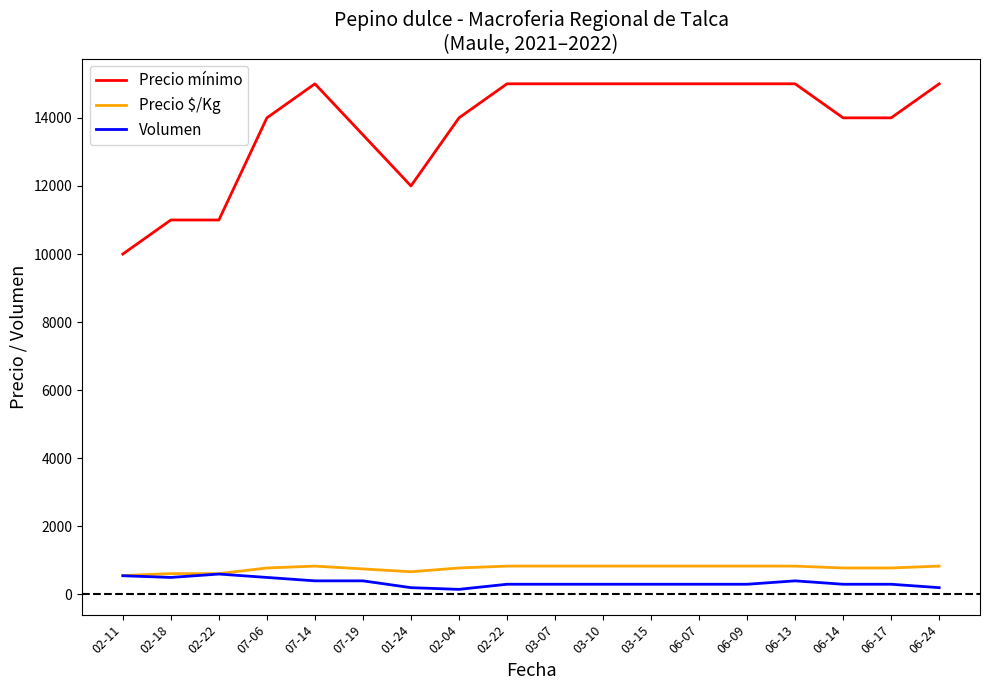

What value does the Volumen series have at 03-10?

300